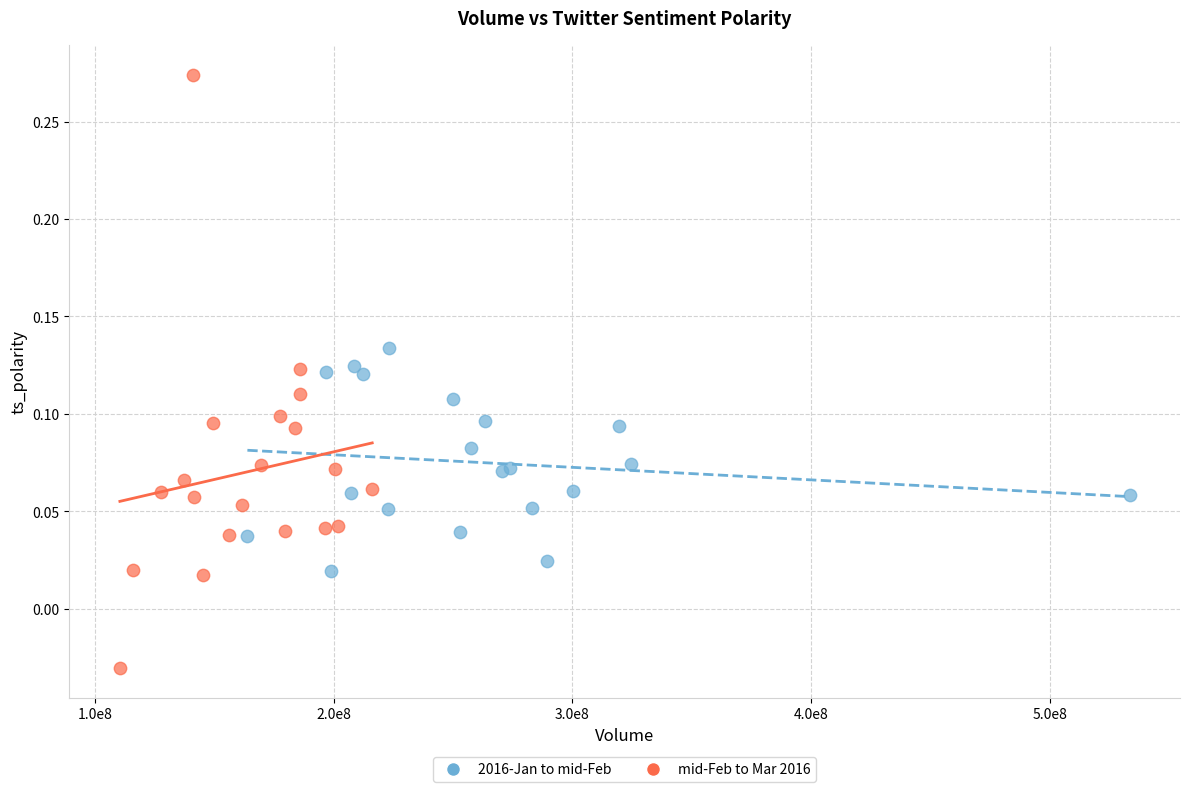

Which series has the widest spread of Y values?

mid-Feb to Mar 2016